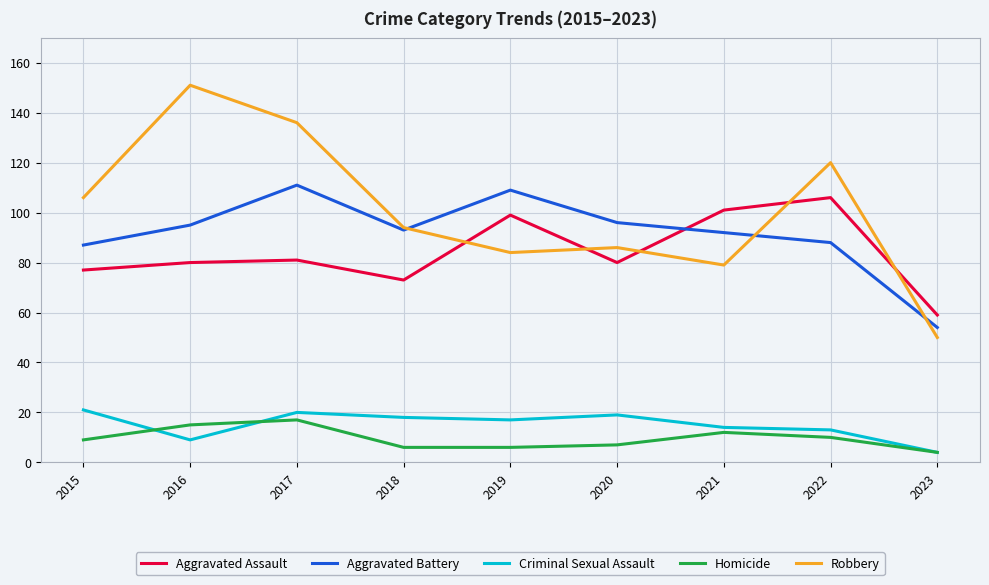

Which series has the largest range (max minus min)?

Robbery